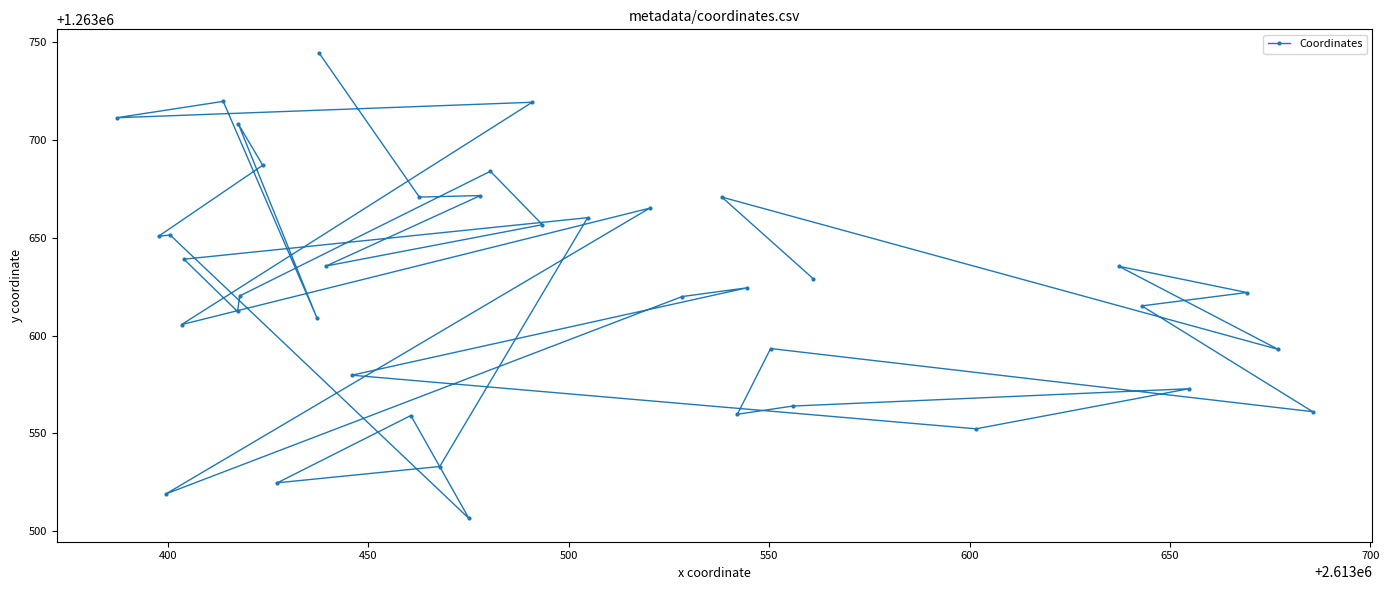

Reading left to right, what are all the values shown in this chart?

1263744.4	1263670.7	1263671.5	1263635.5	1263656.6	1263683.9	1263620.2	1263612.3	1263639.0	1263660.1	1263533.1	1263524.8	1263559.1	1263506.6	1263651.3	1263650.7	1263686.9	1263707.9	1263609.0	1263719.6	1263711.2	1263719.1	1263605.6	1263665.0	1263519.1	1263619.9	1263624.4	1263579.7	1263552.4	1263572.8	1263564.0	1263559.8	1263593.3	1263561.1	1263615.1	1263622.0	1263635.4	1263592.9	1263670.7	1263629.0